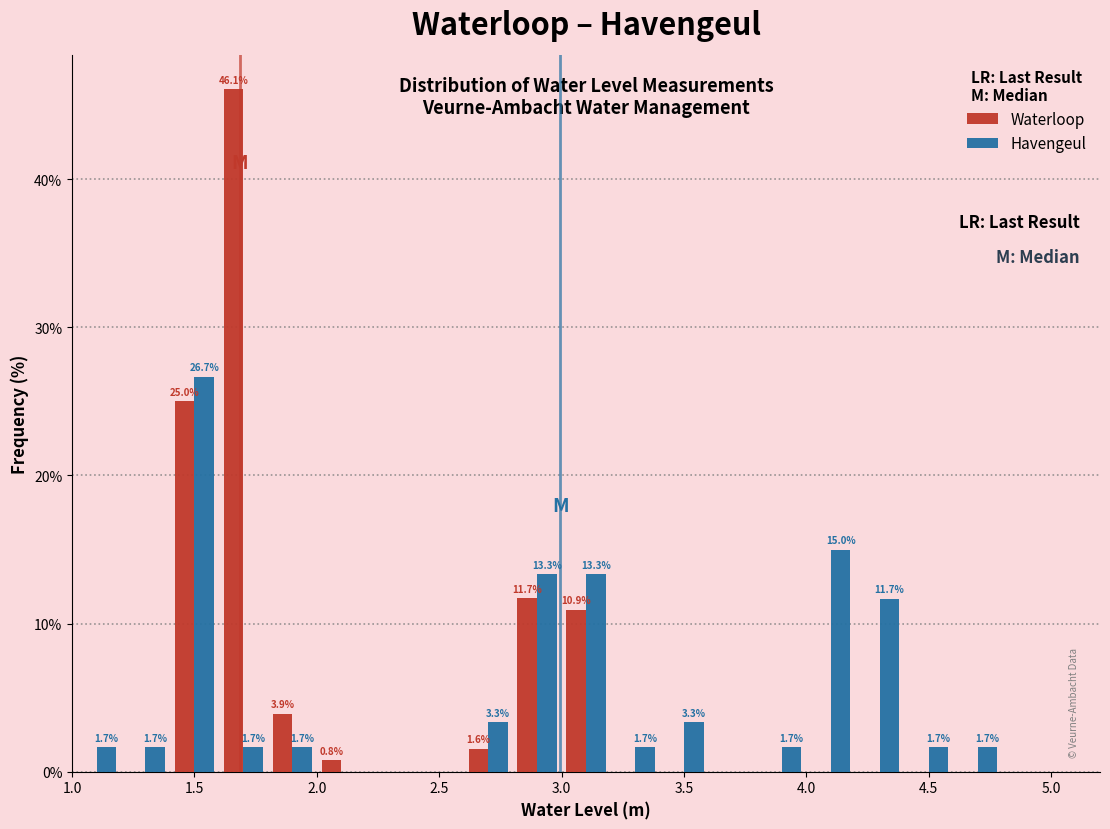

In the Havengeul series, which range on the x-axis has the tallest bar?

1.4 to 1.6